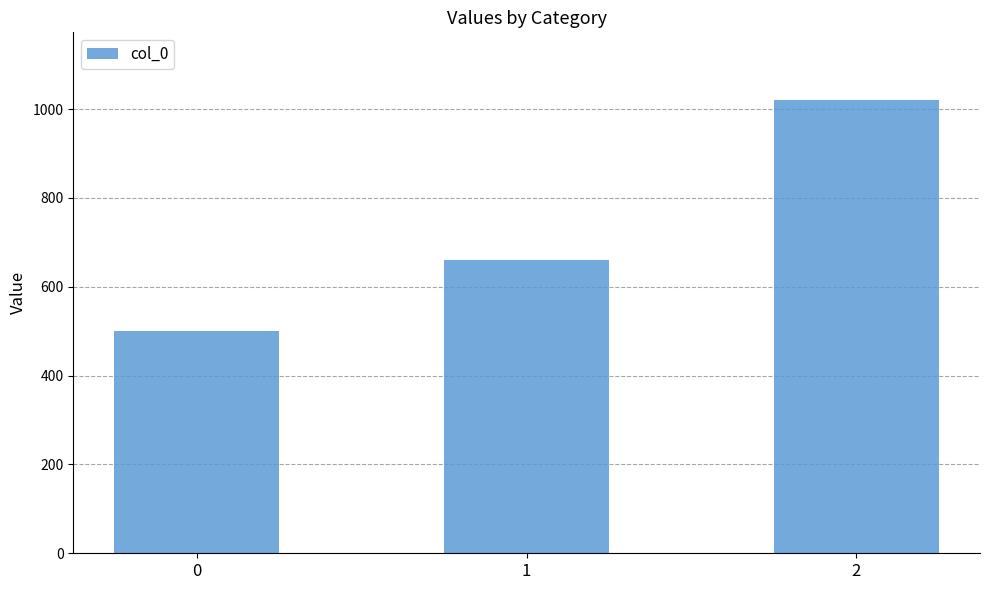

What is the difference between the maximum and minimum values?

520